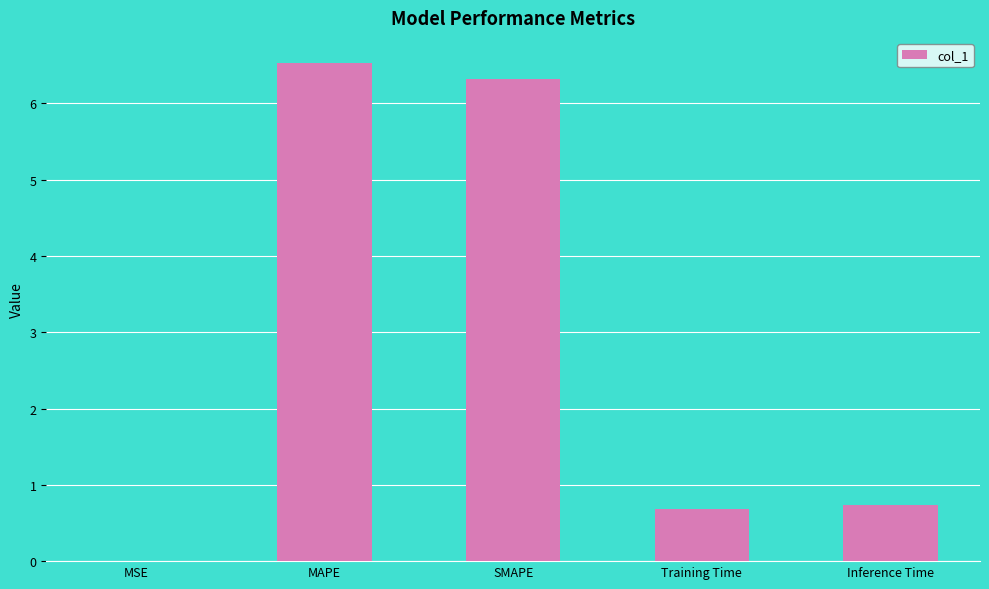

What value does the data have at SMAPE?

6.3